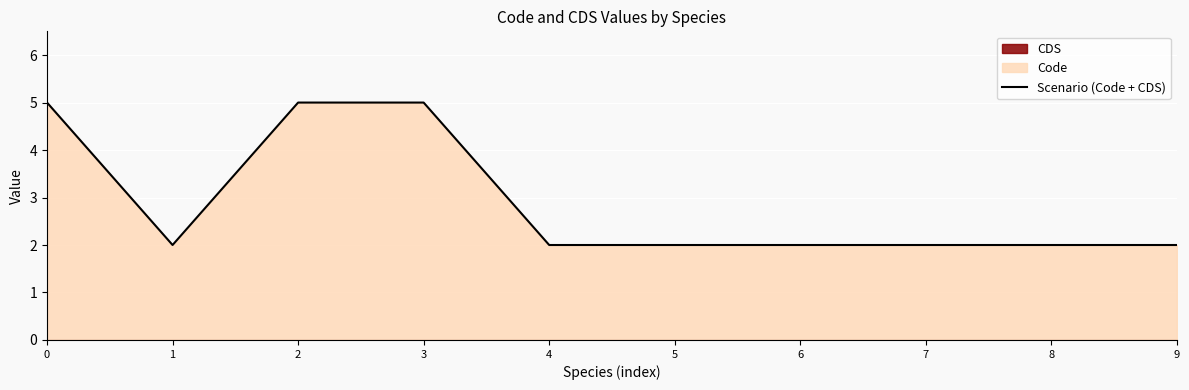

Where is the data nearest to the value 3?

1